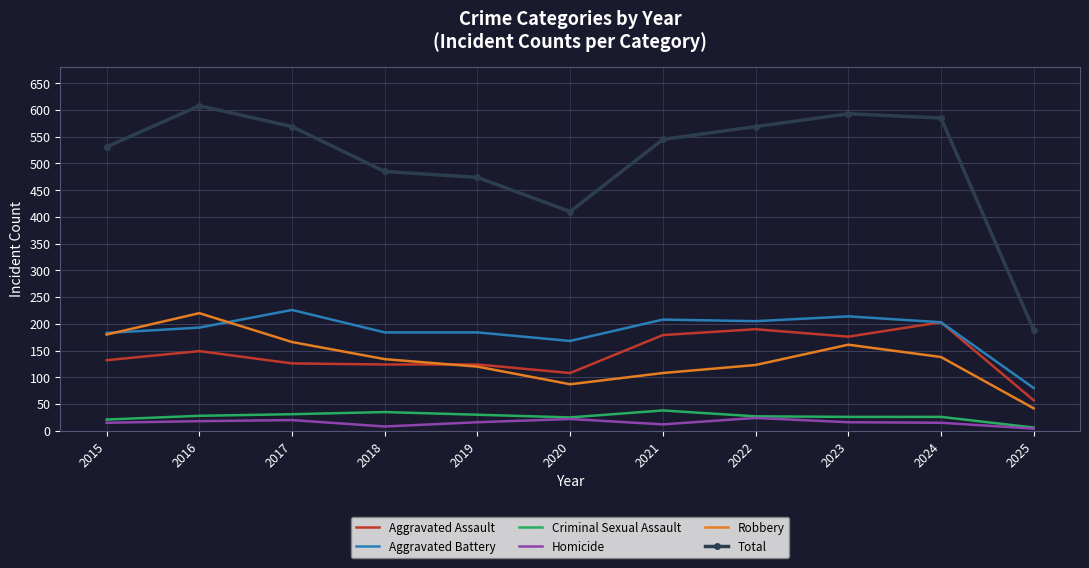

What is the difference between the Aggravated Assault values at 2018 and 2020?

16